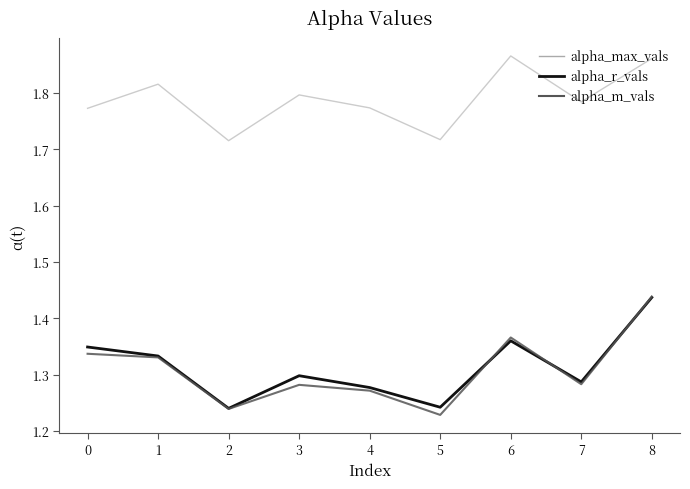

How many alpha_max_vals values are between 1 and 2?

9